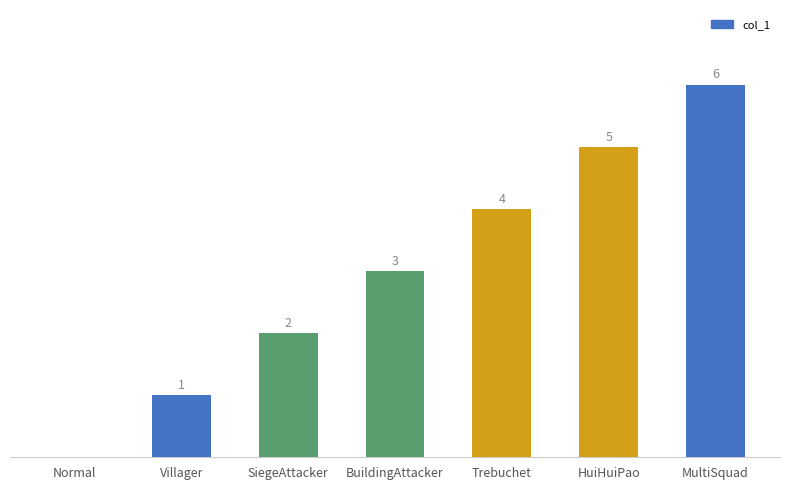

At which label is the value closest to 3?

BuildingAttacker